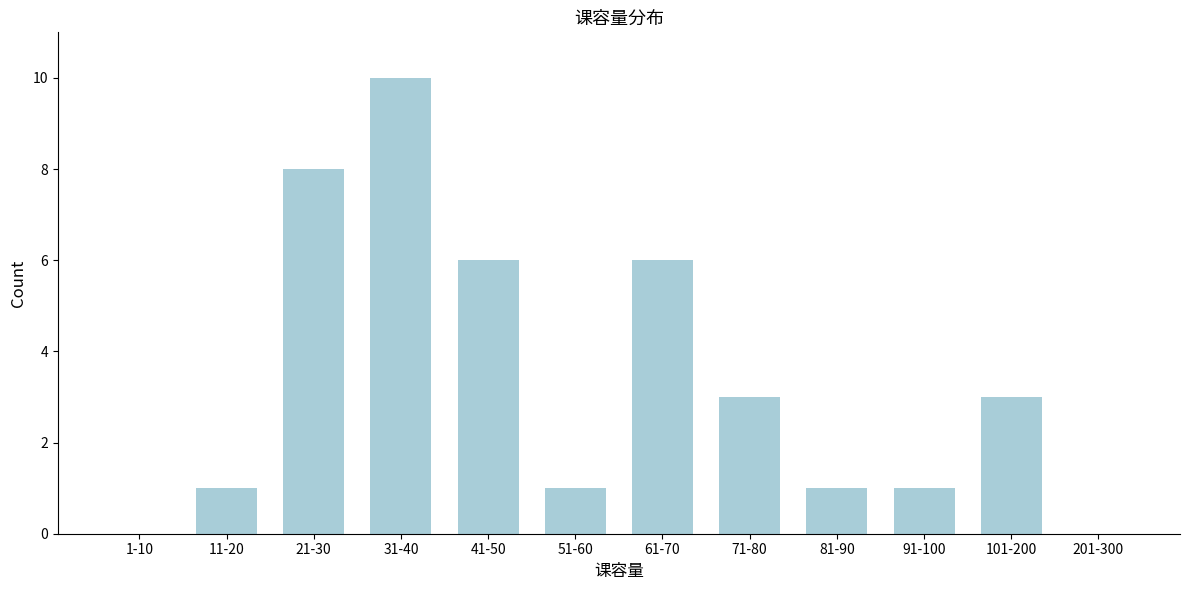

Reading left to right, what are all the values shown in this chart?

1-10=0	11-20=1	21-30=8	31-40=10	41-50=6	51-60=1	61-70=6	71-80=3	81-90=1	91-100=1	101-200=3	201-300=0